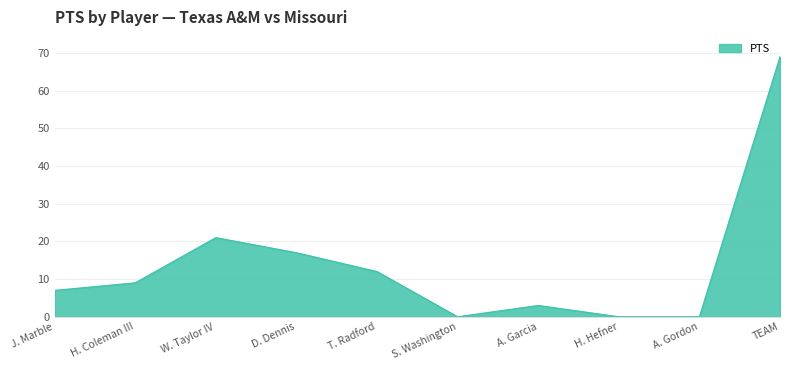

What position from the right is W. Taylor IV?

8